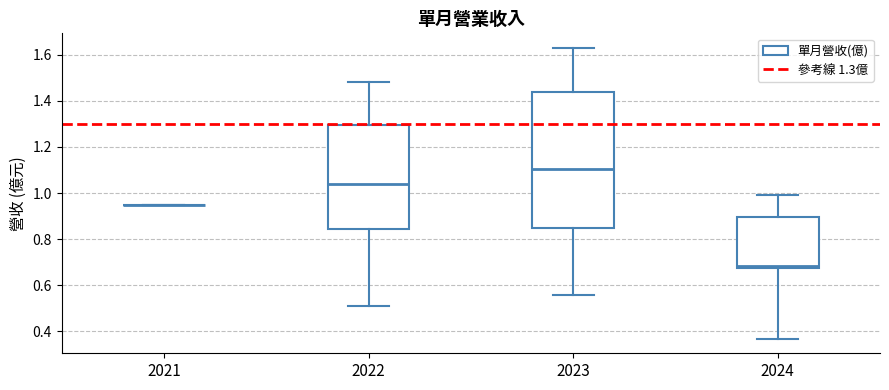

Which box is the tallest, from its lower edge to its upper edge?

2023